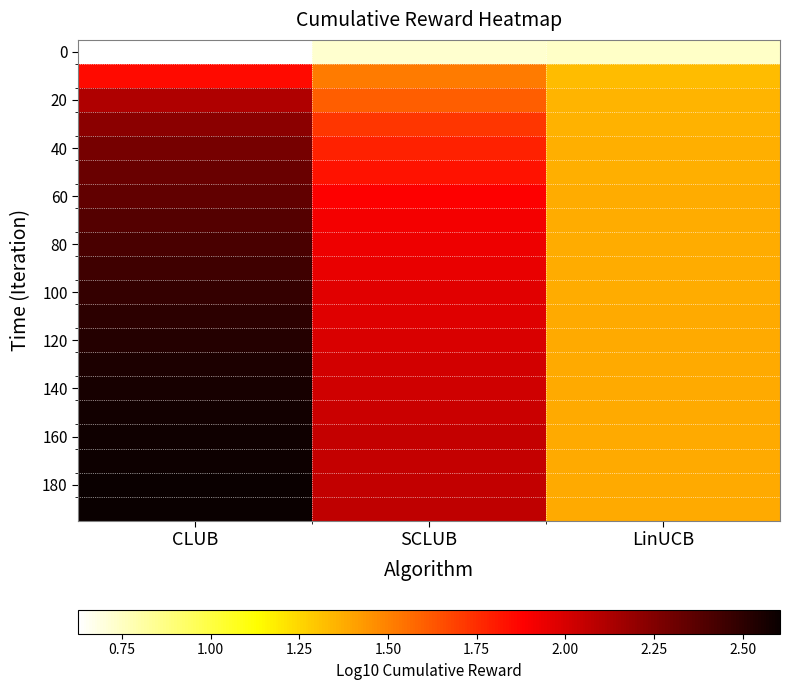

What is the difference between the highest and lowest values at LinUCB?

0.6